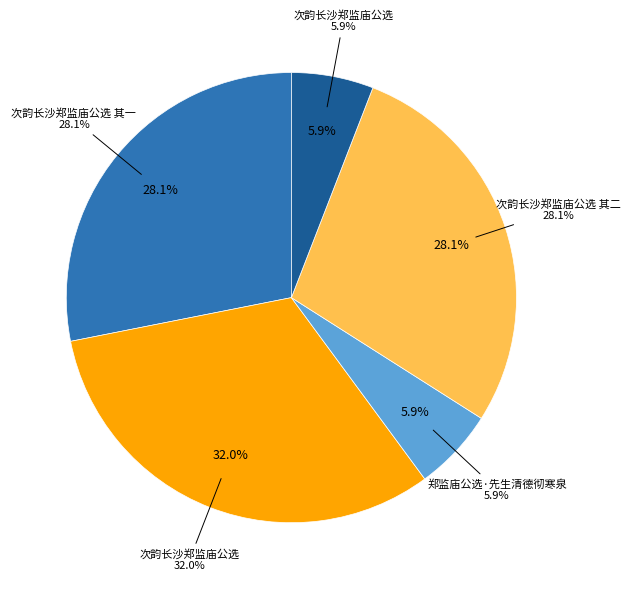

How many segments does this pie chart have?

5